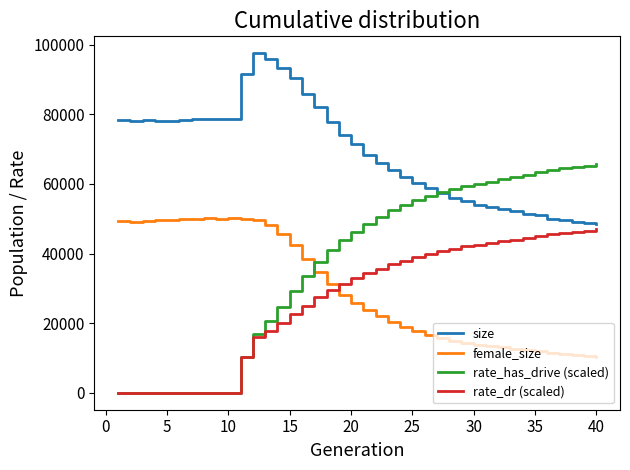

What is the maximum value shown in the chart?

97539.0